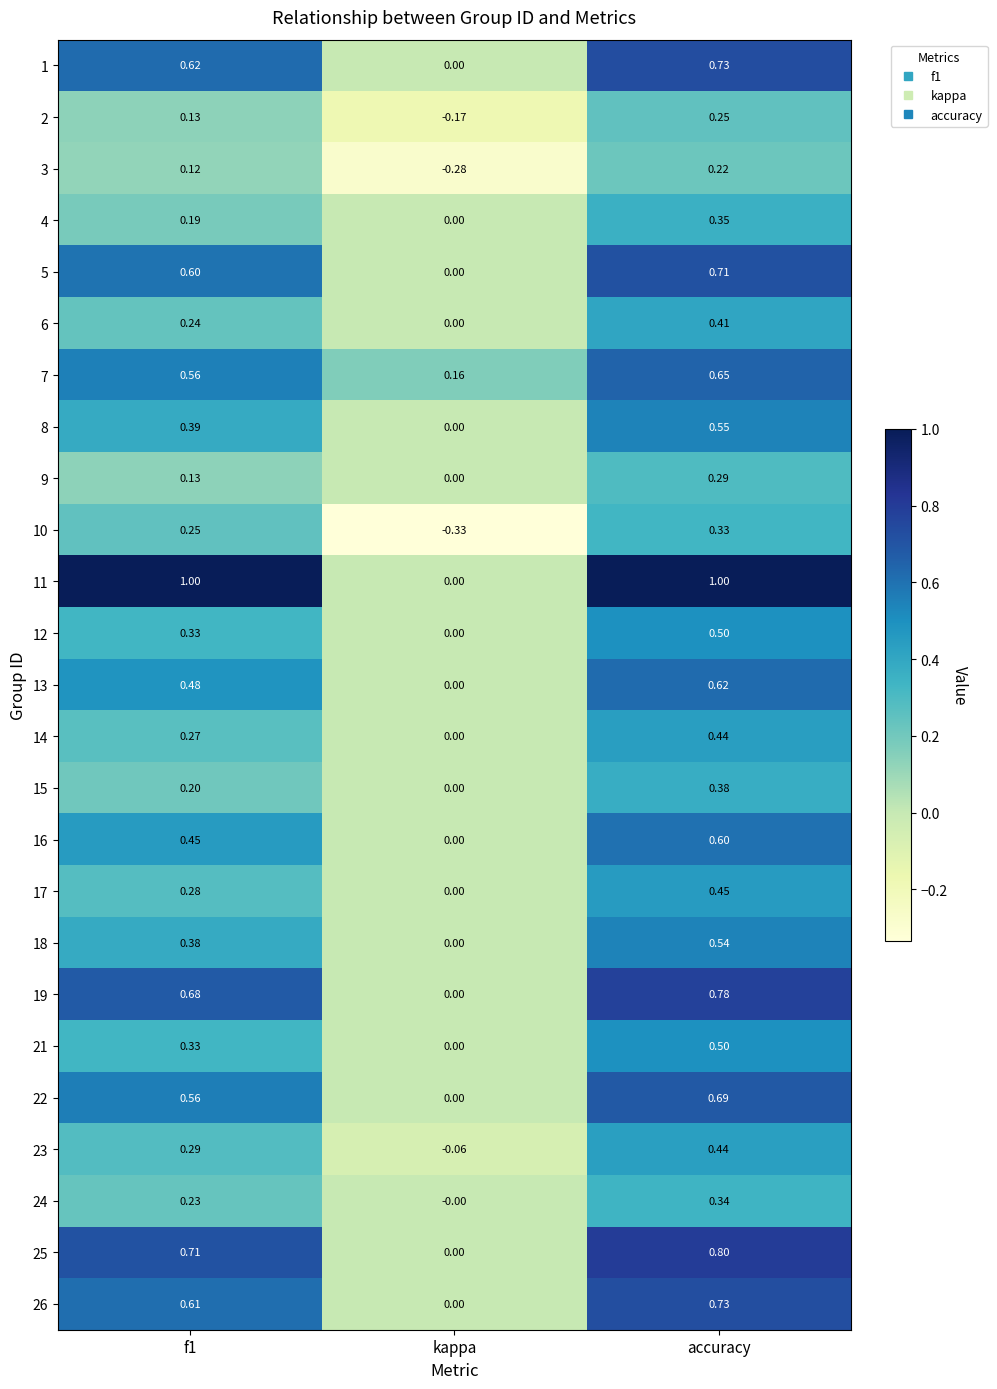

Between kappa and accuracy, which series saw the biggest shift?

11